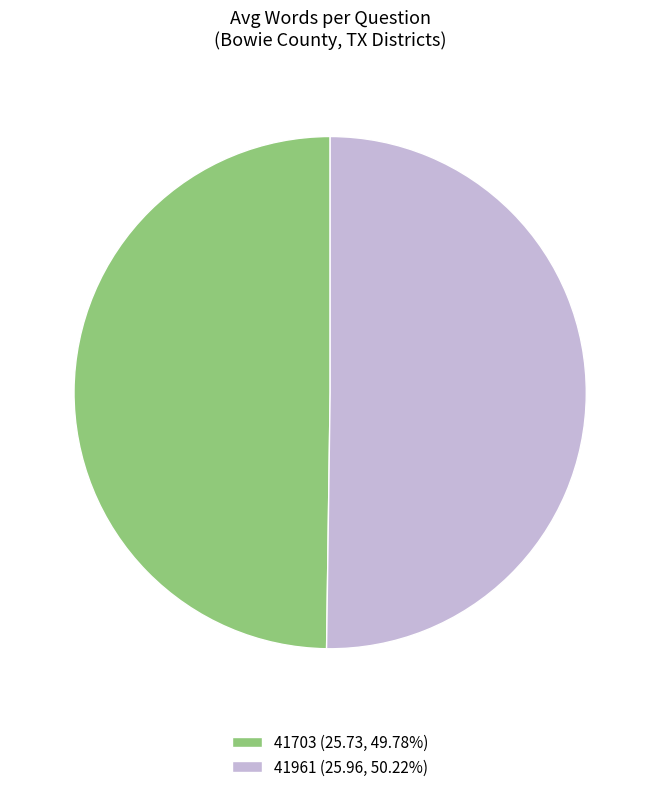

Is the sum of 41961 (25.96, 50.22%) and 41703 (25.73, 49.78%) greater than half?

Yes